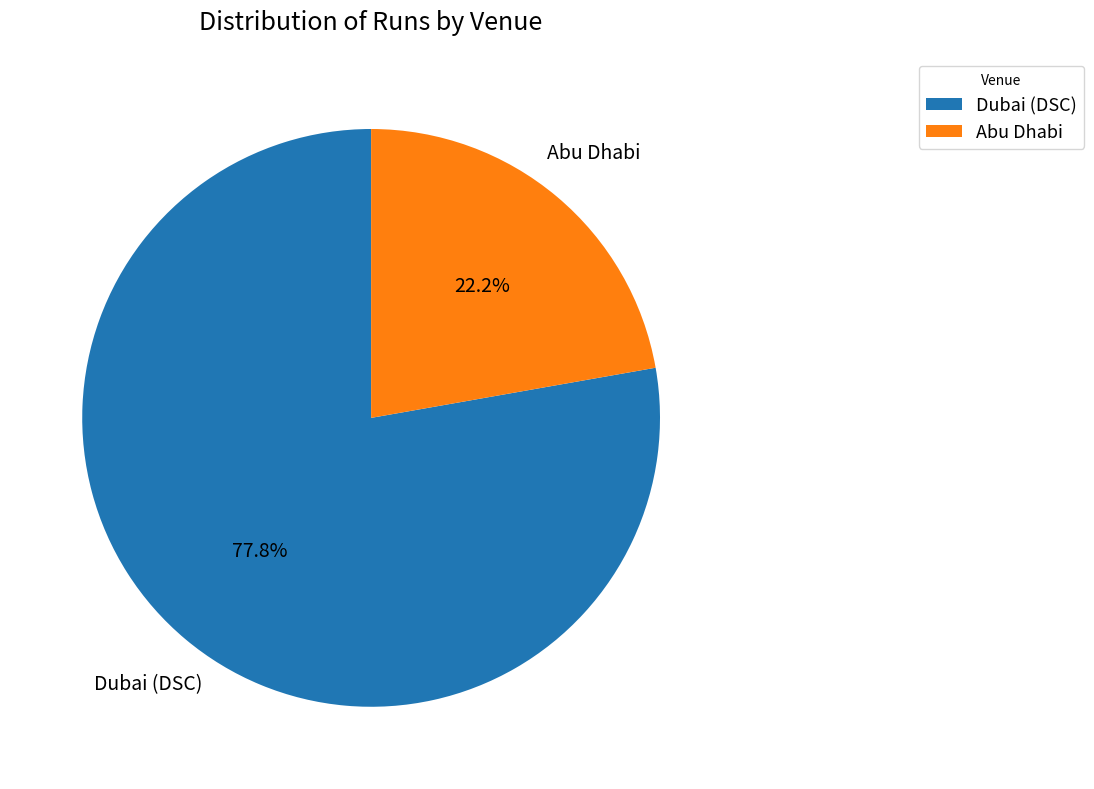

What portion of the pie excludes Dubai (DSC)?

22.2%